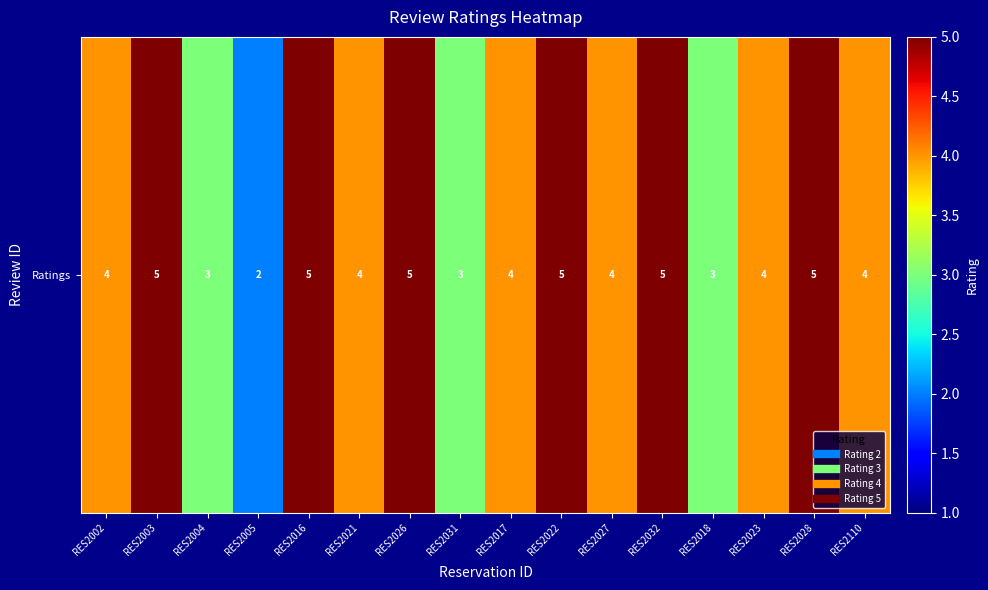

Reading left to right, extract all data points from this chart.

4	5	3	2	5	4	5	3	4	5	4	5	3	4	5	4